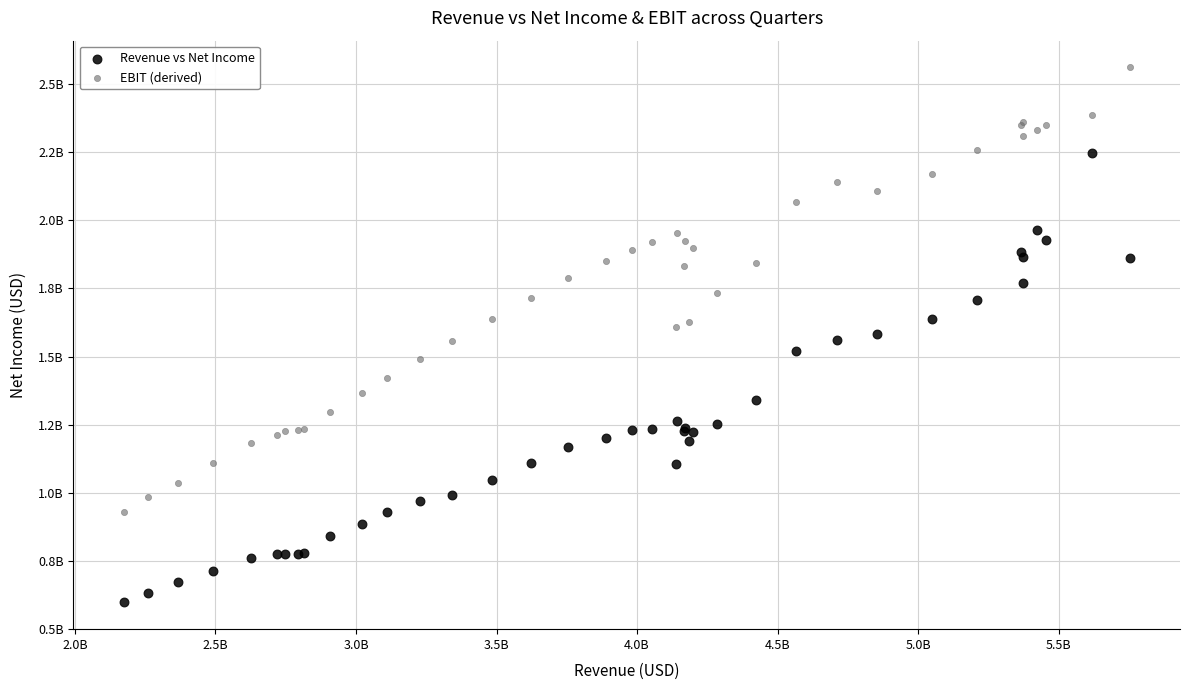

What are all the series names shown in the legend?

Revenue vs Net Income, EBIT (derived)